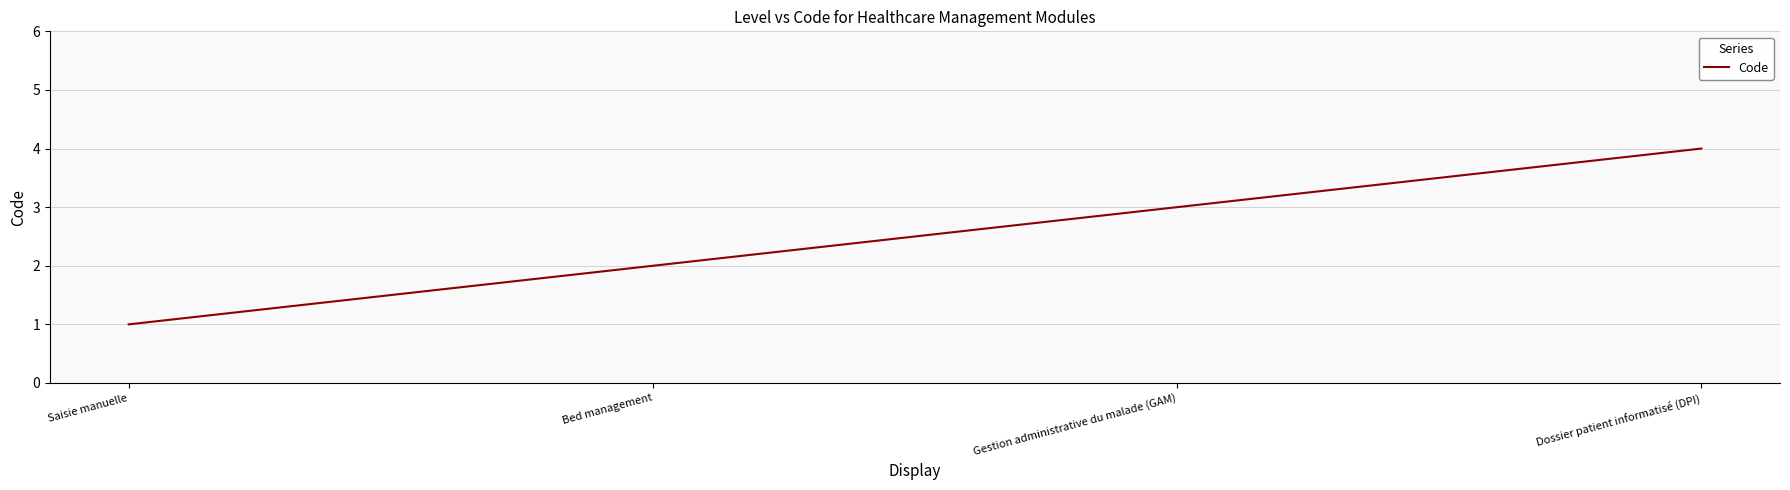

True or false: the data has more than 1 interior local peaks.

False